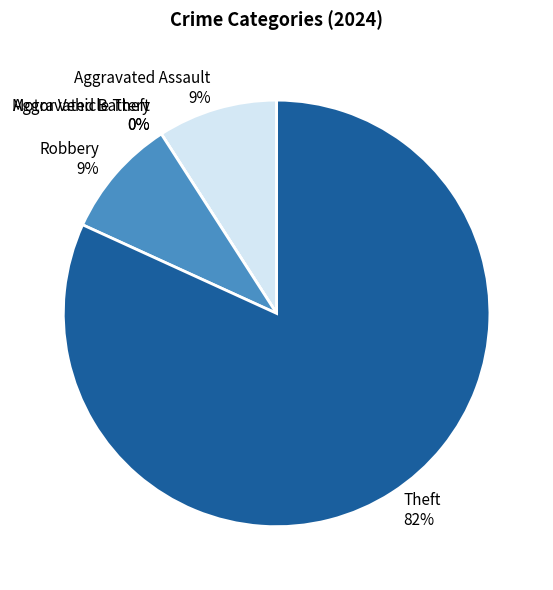

What is the total percentage of Aggravated Assault and Robbery?

18.2%